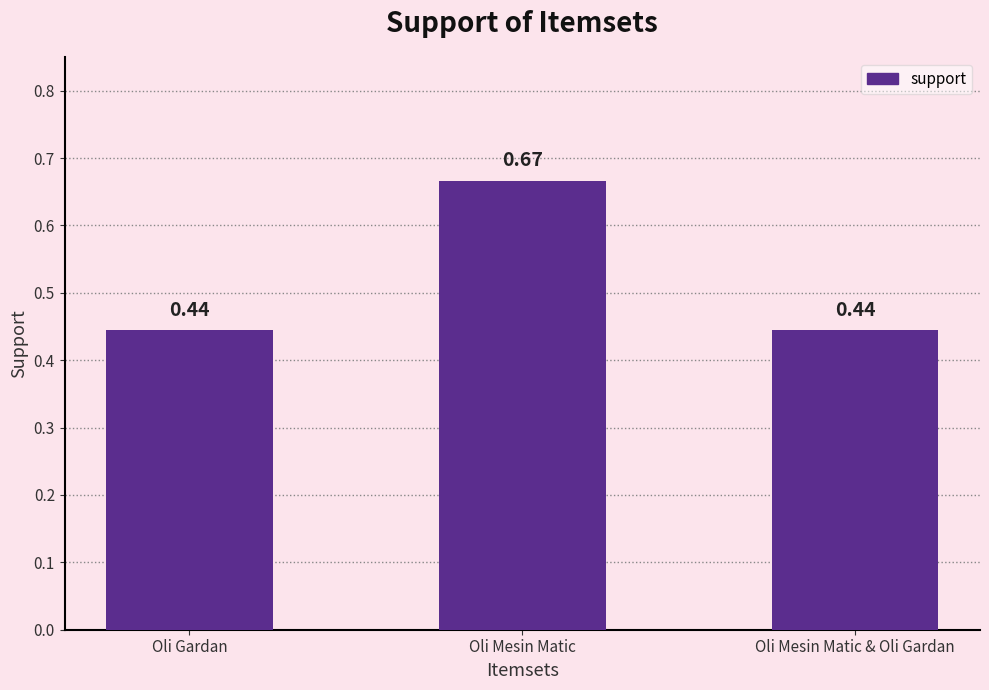

How many bars are there in total?

3